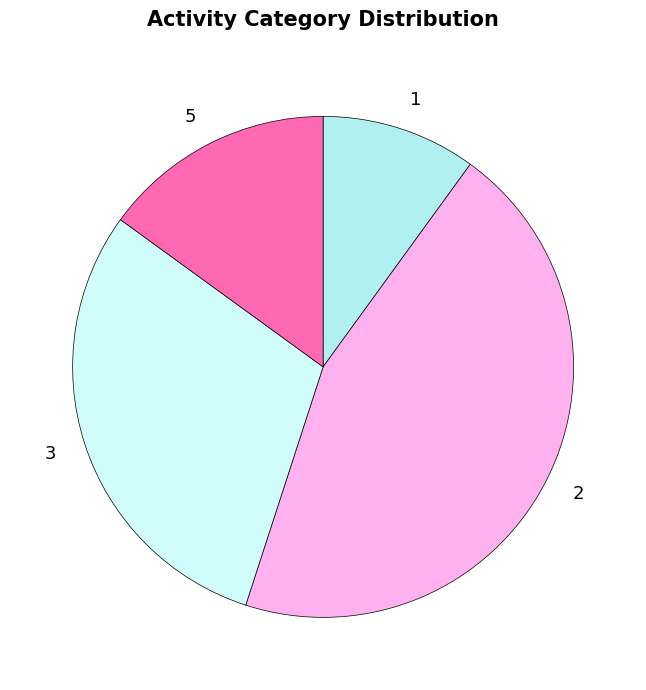

Combined, do 1 and 5 account for over 50%?

No